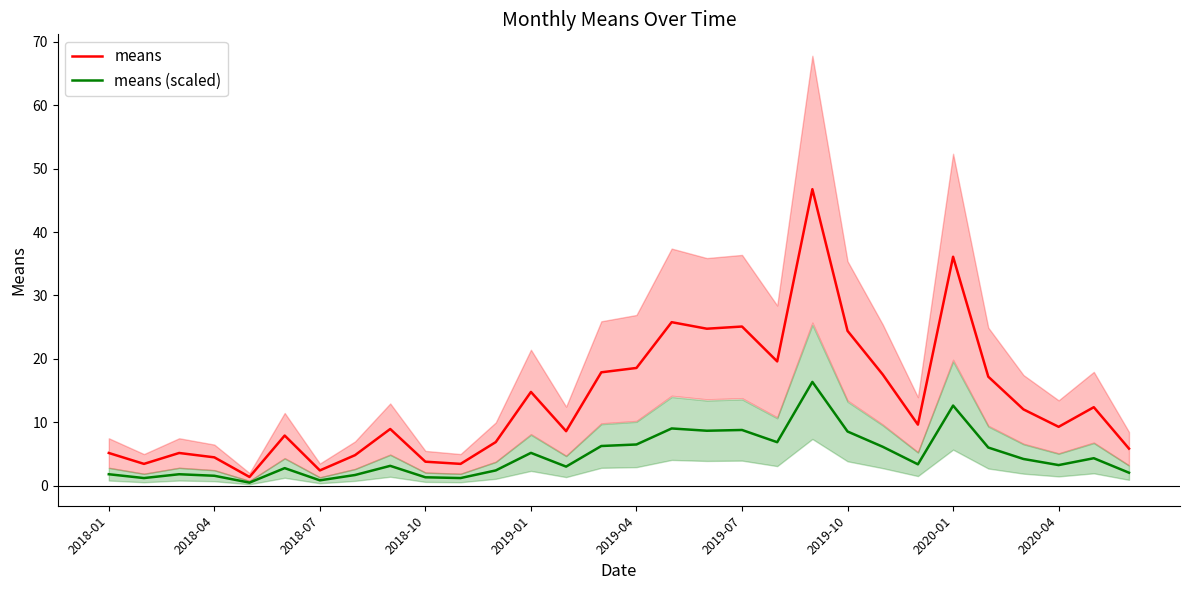

Is this an area chart (filled region under the line)?

No